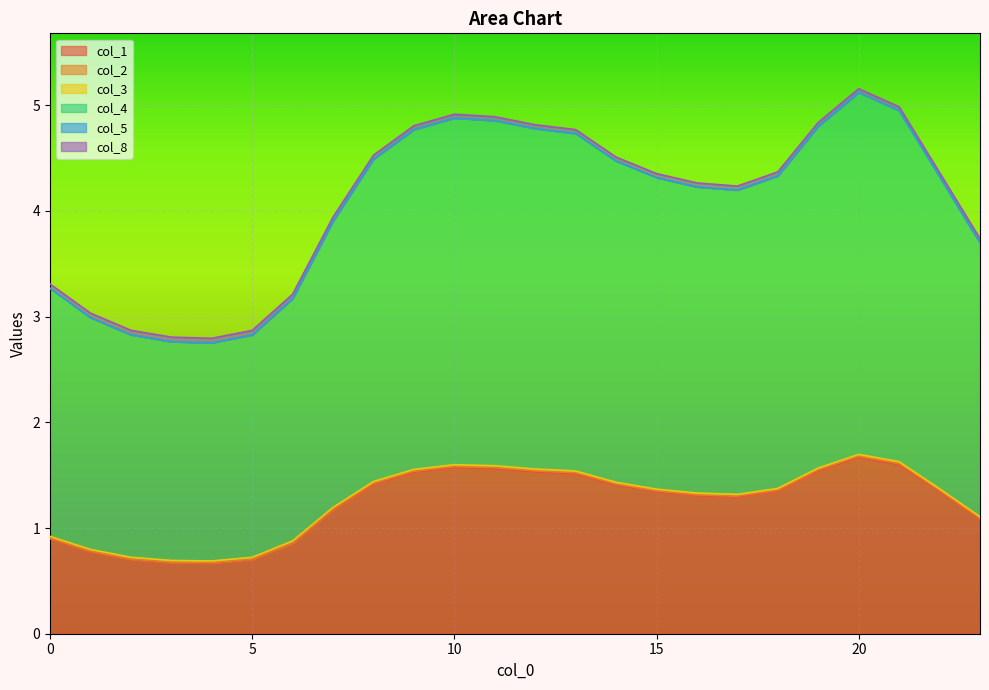

What is the value of the col_4 point at the 1st from the left?

3.3